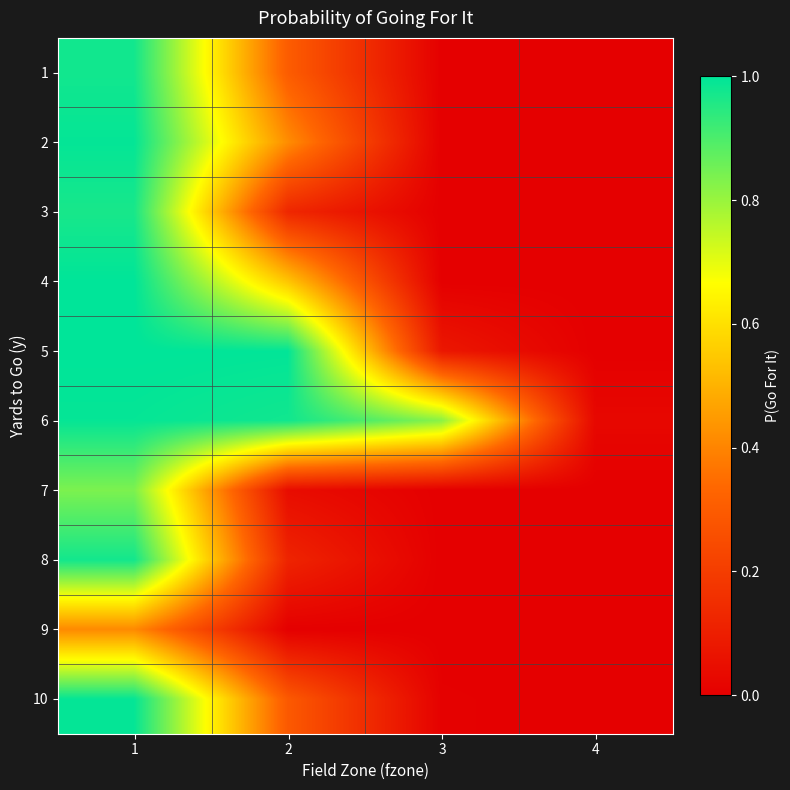

List the series in order of their peak value, lowest first.

9, 7, 3, 1, 8, 6, 10, 2, 4, 5